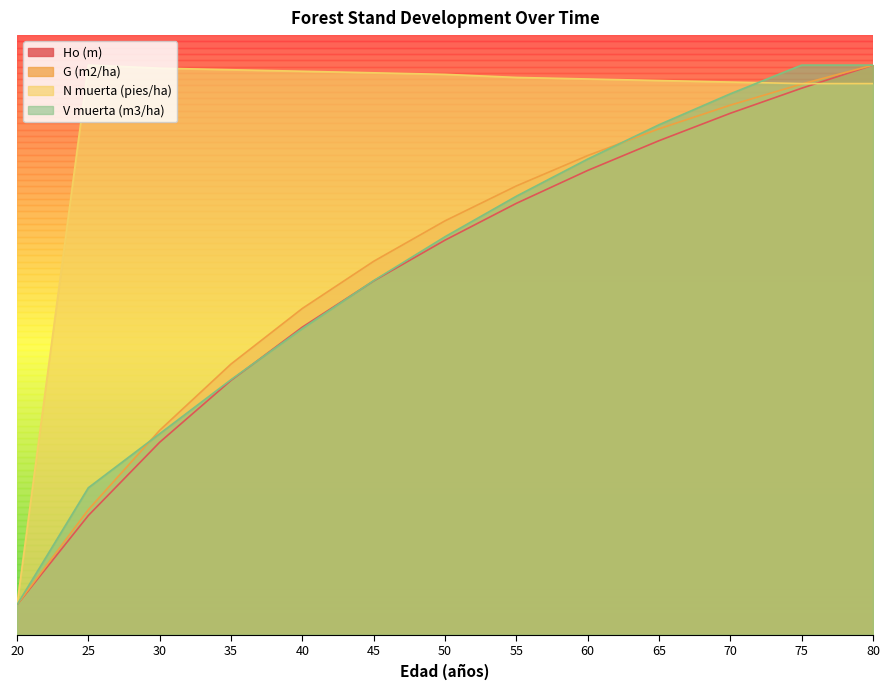

Does the chart display data point markers on the line(s)?

No